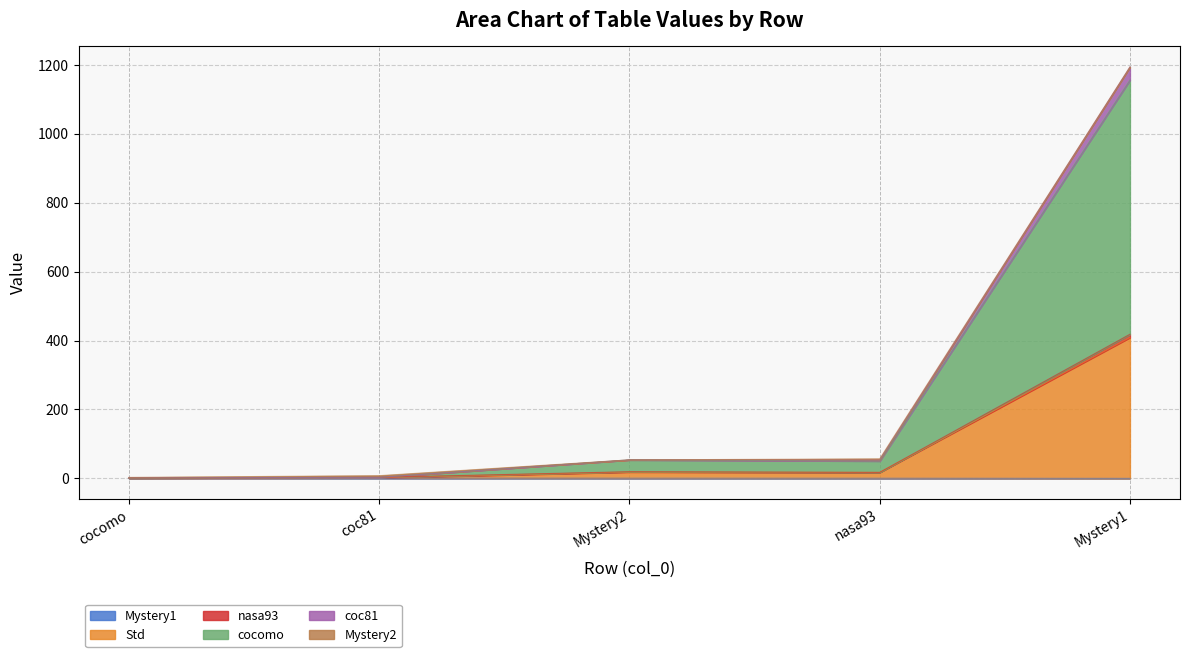

The cocomo series shows 92.2 at Mystery2. True or false?

False